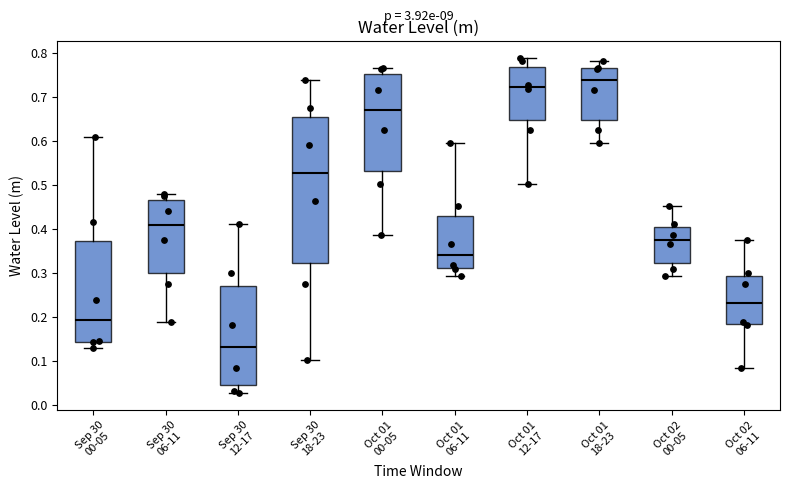

Where is the upper edge of the box for Oct 01 18-23 on the y-axis? The values are not printed on the chart, so give them approximately, as read against the axis.

0.77